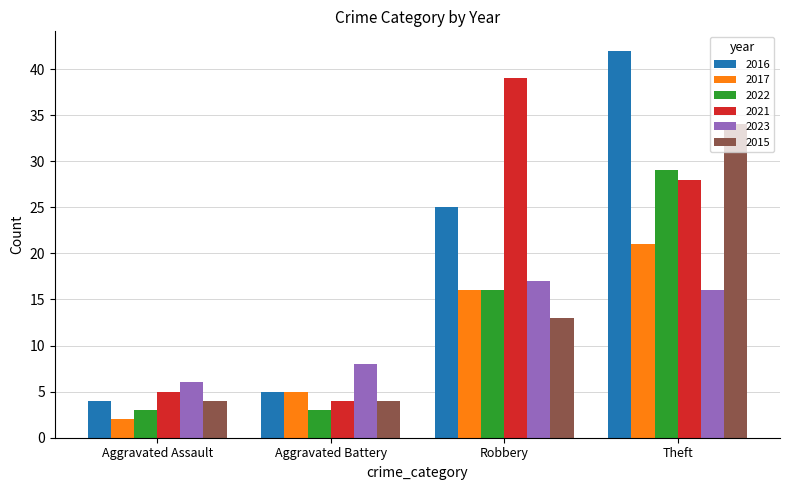

How many series are shown in this chart?

6